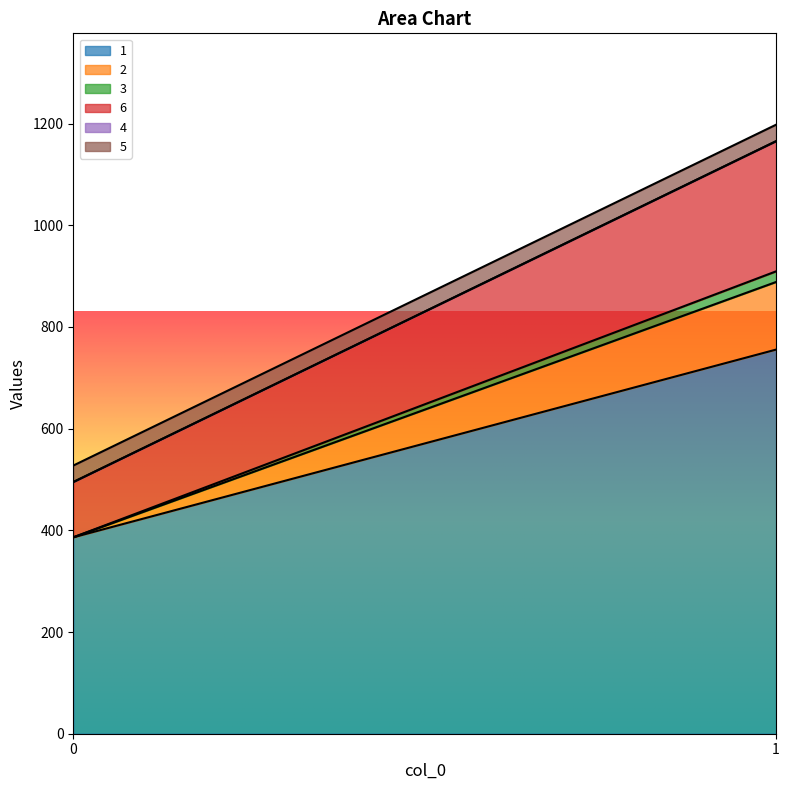

How many lines are shown in the chart?

6